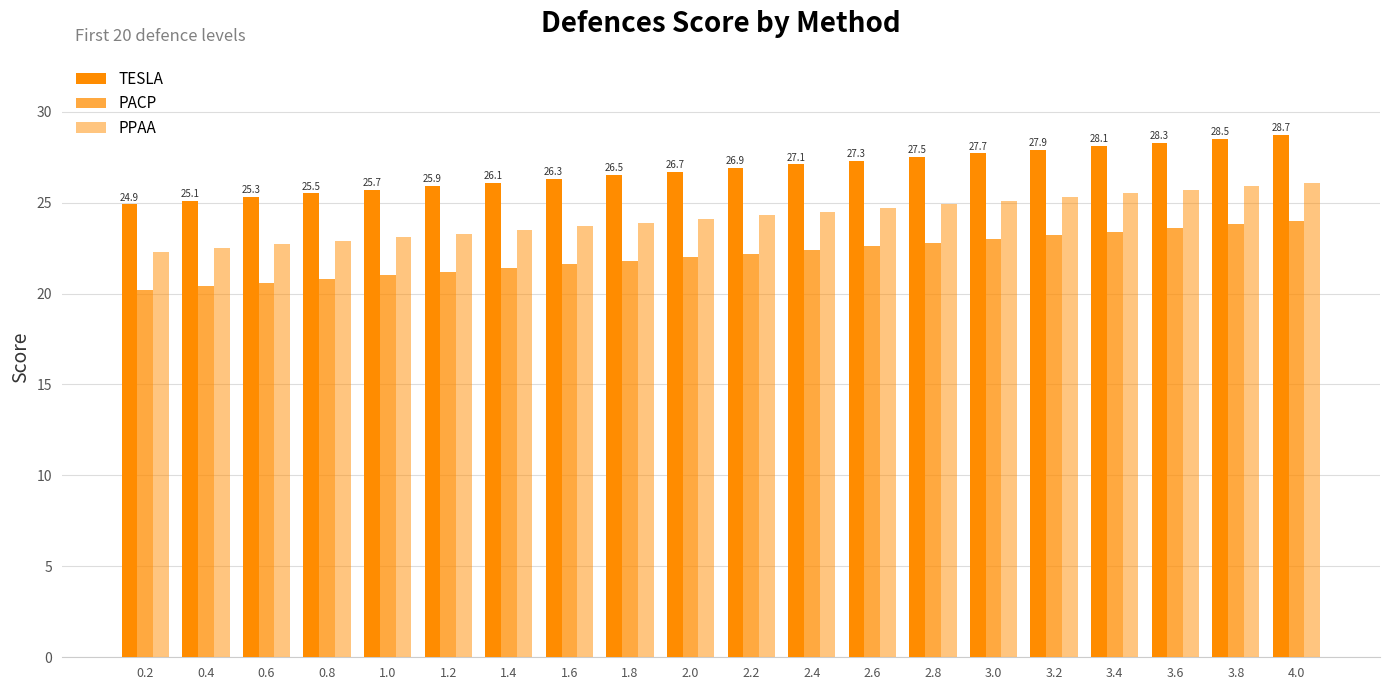

Does the chart contain any negative values?

No